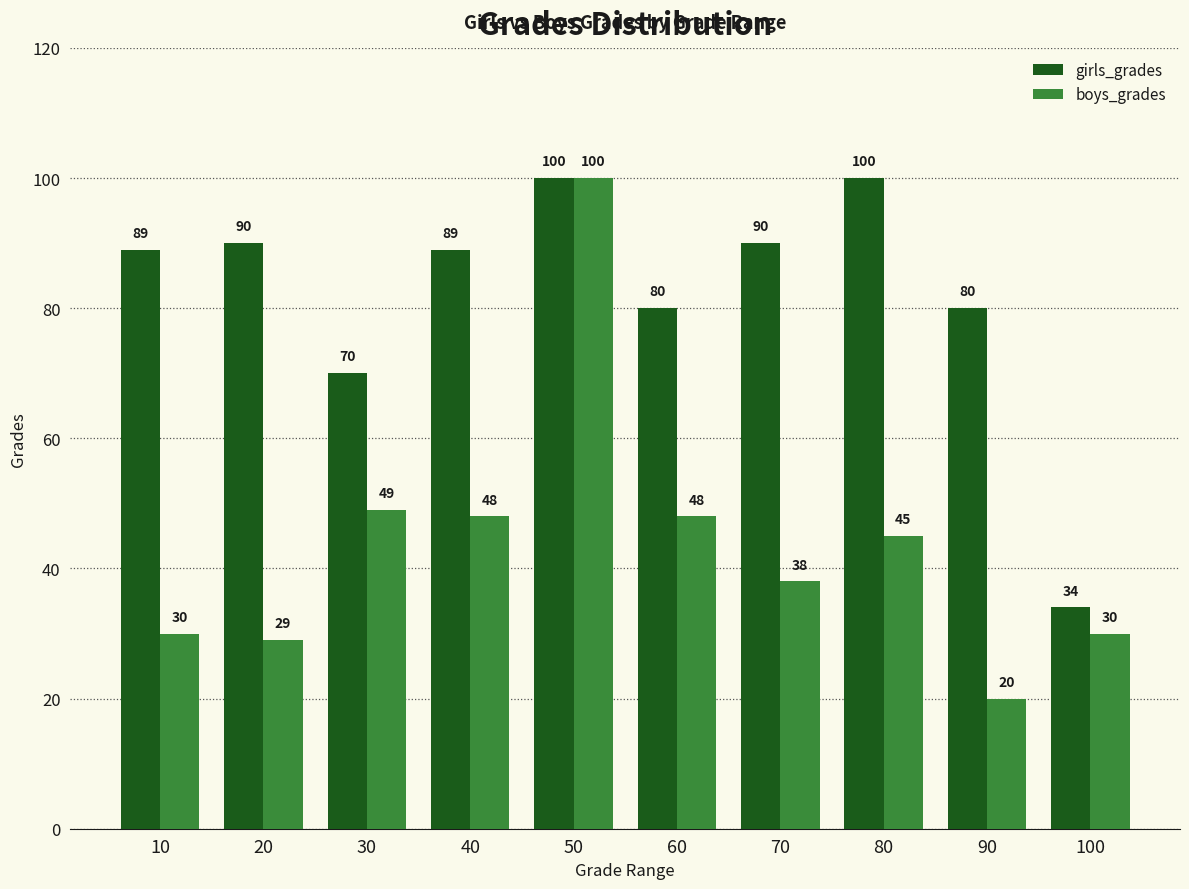

How many data points does each series have?

10